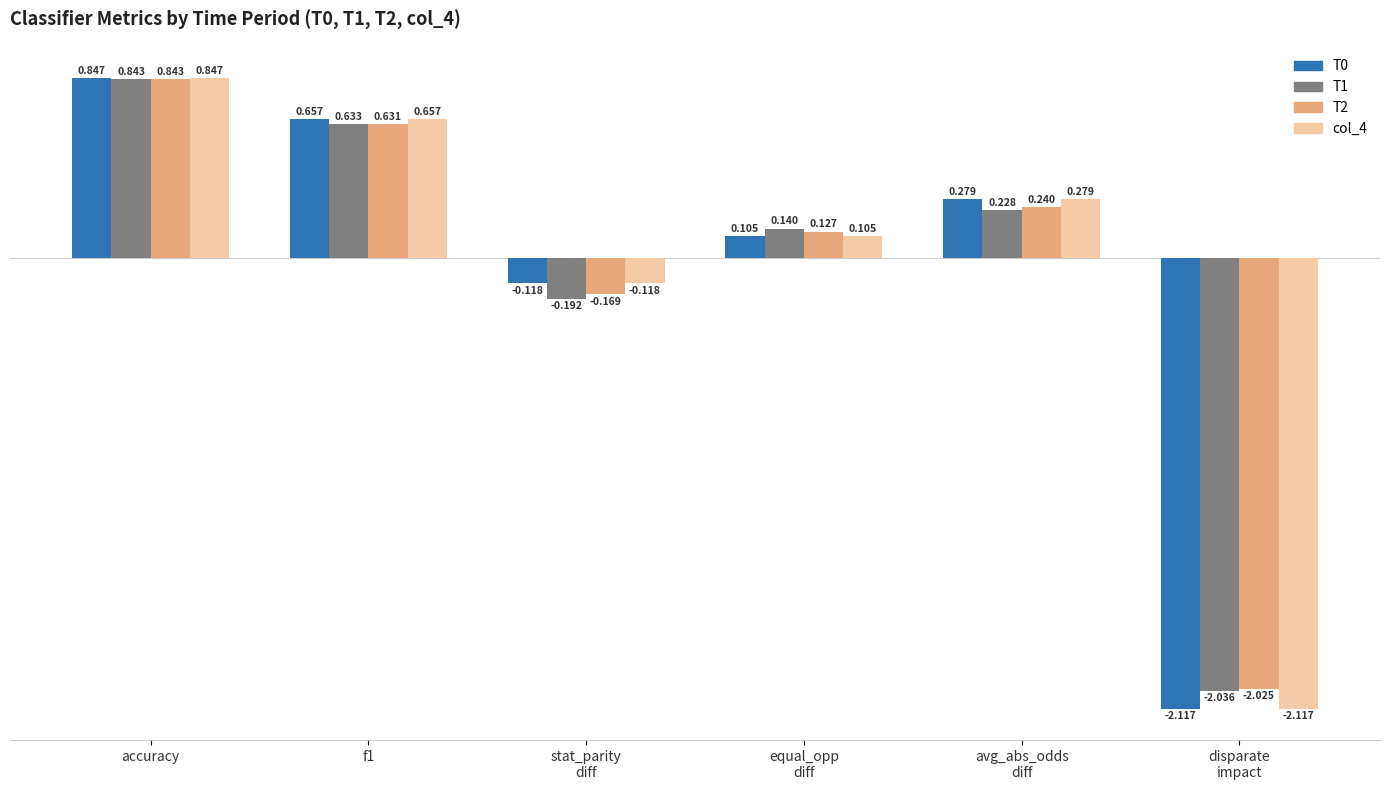

Where does the T2 series first go above 0?

accuracy